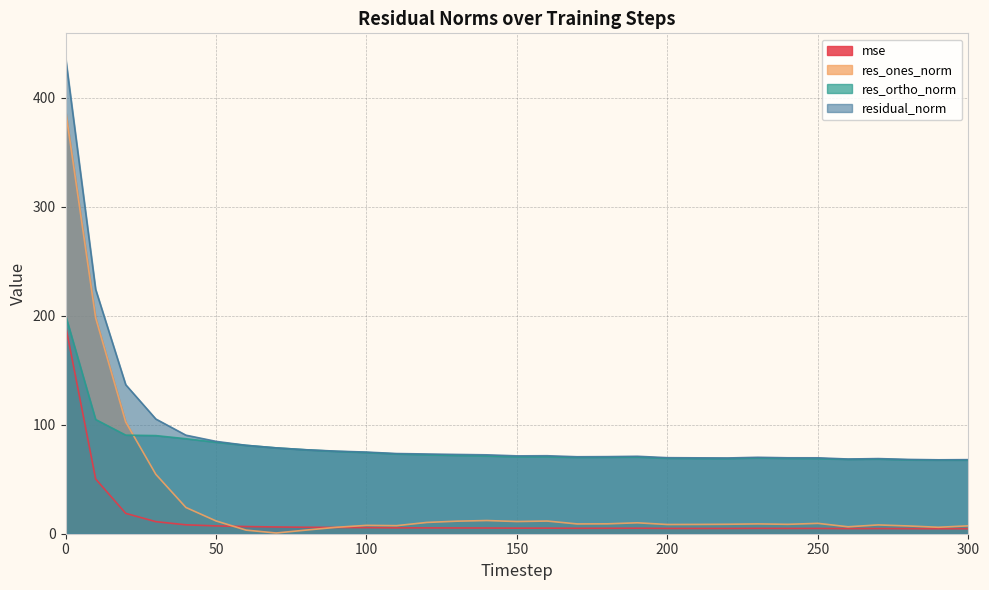

What is the value of the res_ones_norm point at the 22nd from the left?

8.5